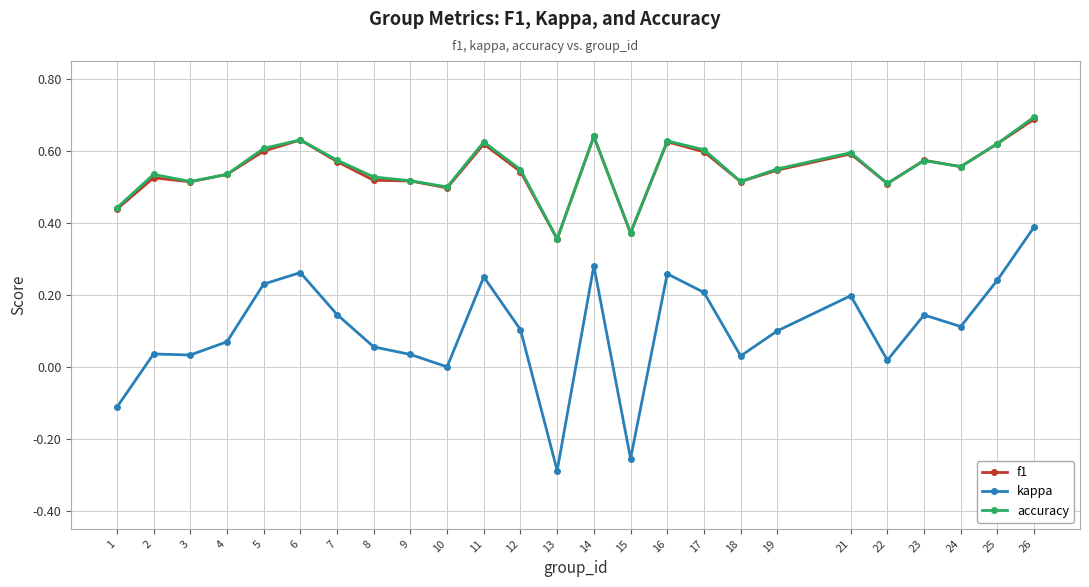

What are all the series names shown in the legend?

f1, kappa, accuracy